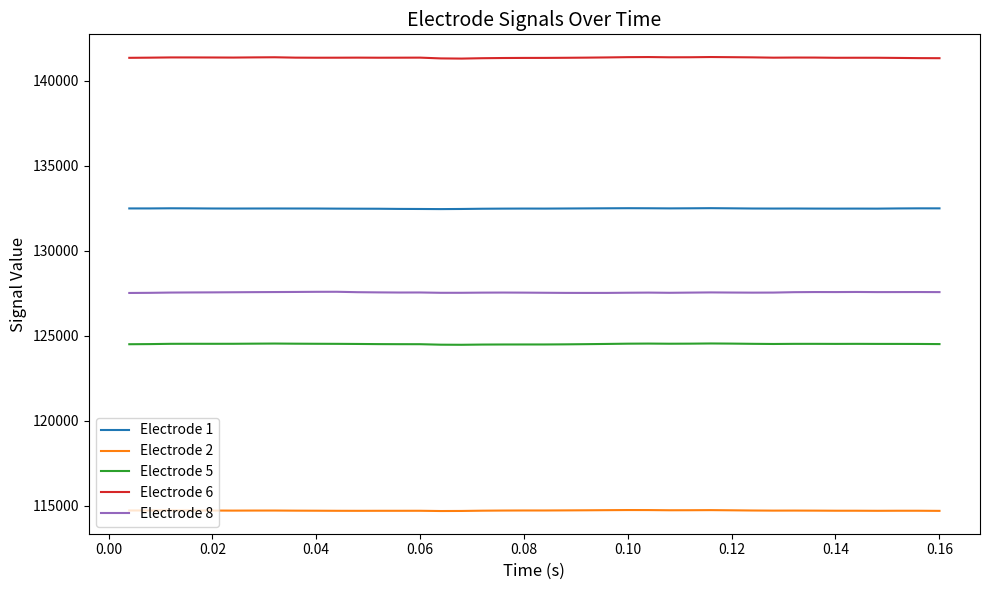

True or false: Electrode 1 and Electrode 5 cross at least once.

False